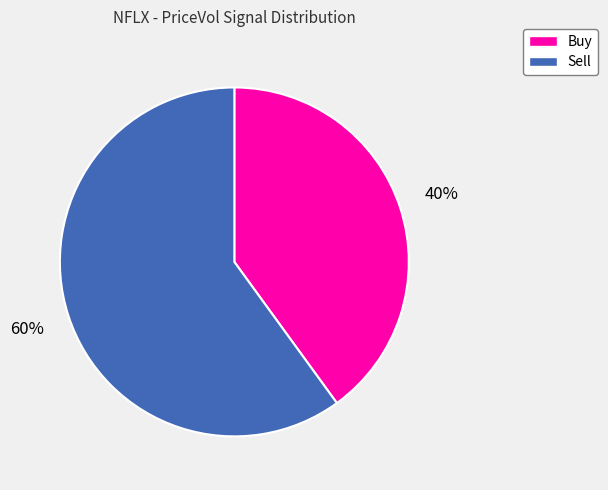

Is the sum of Buy and Sell greater than half?

Yes